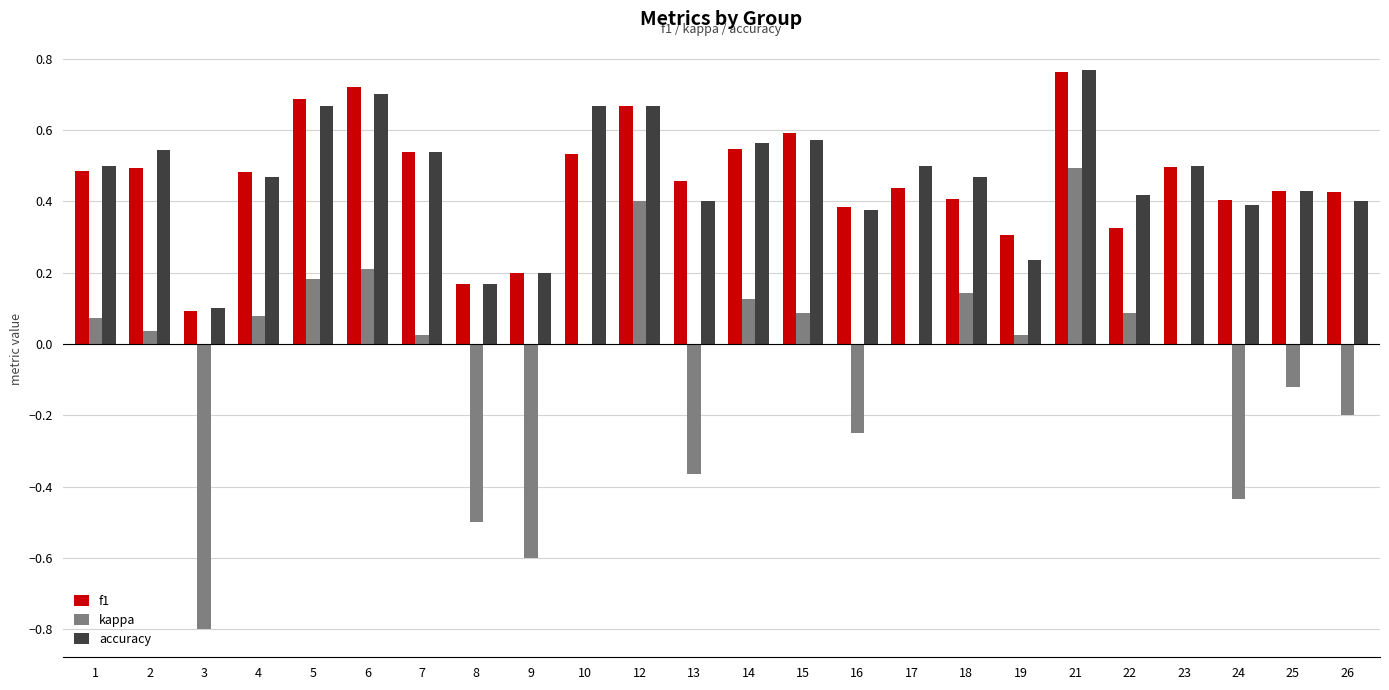

What is the sum of all kappa values?

-1.3